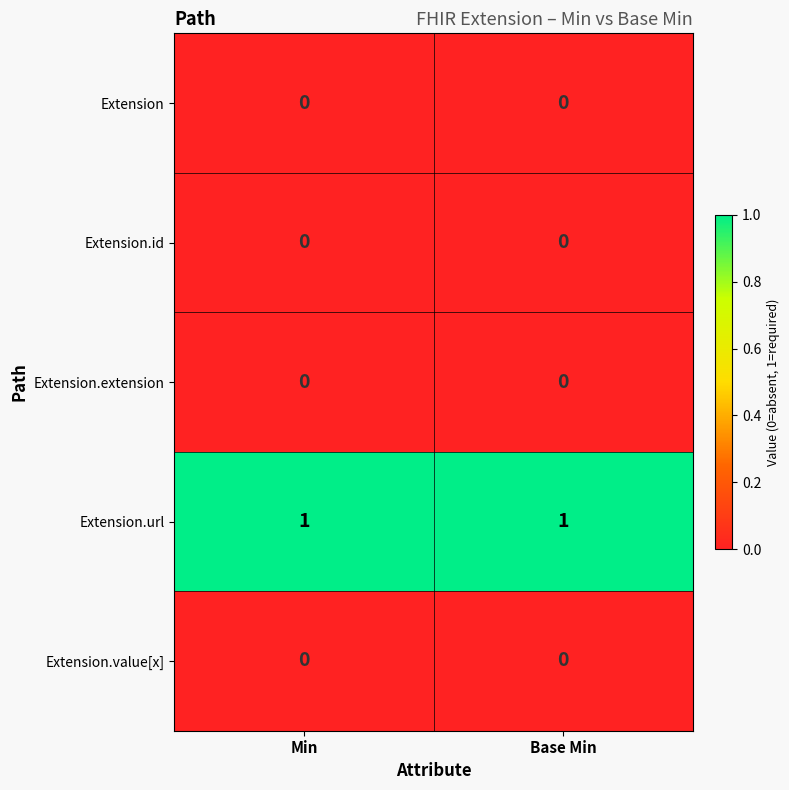

Is the value of Extension.url at Base Min greater than the value of Extension.extension at Base Min?

Yes